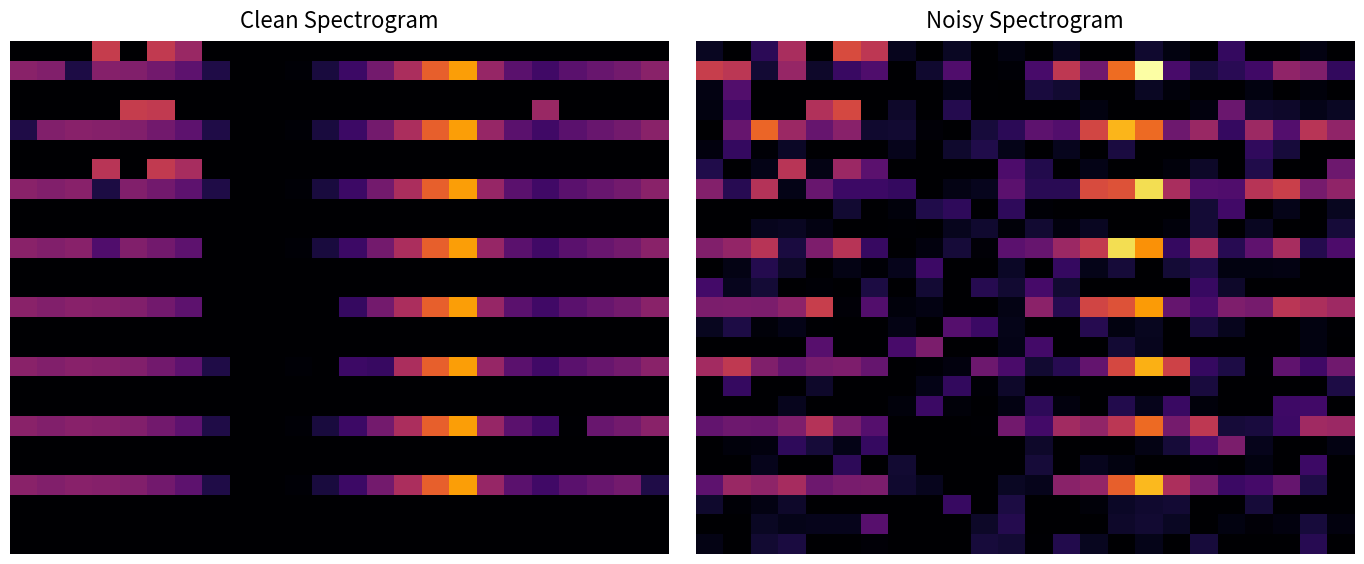

What is the total value across all series at 12?

2087.5